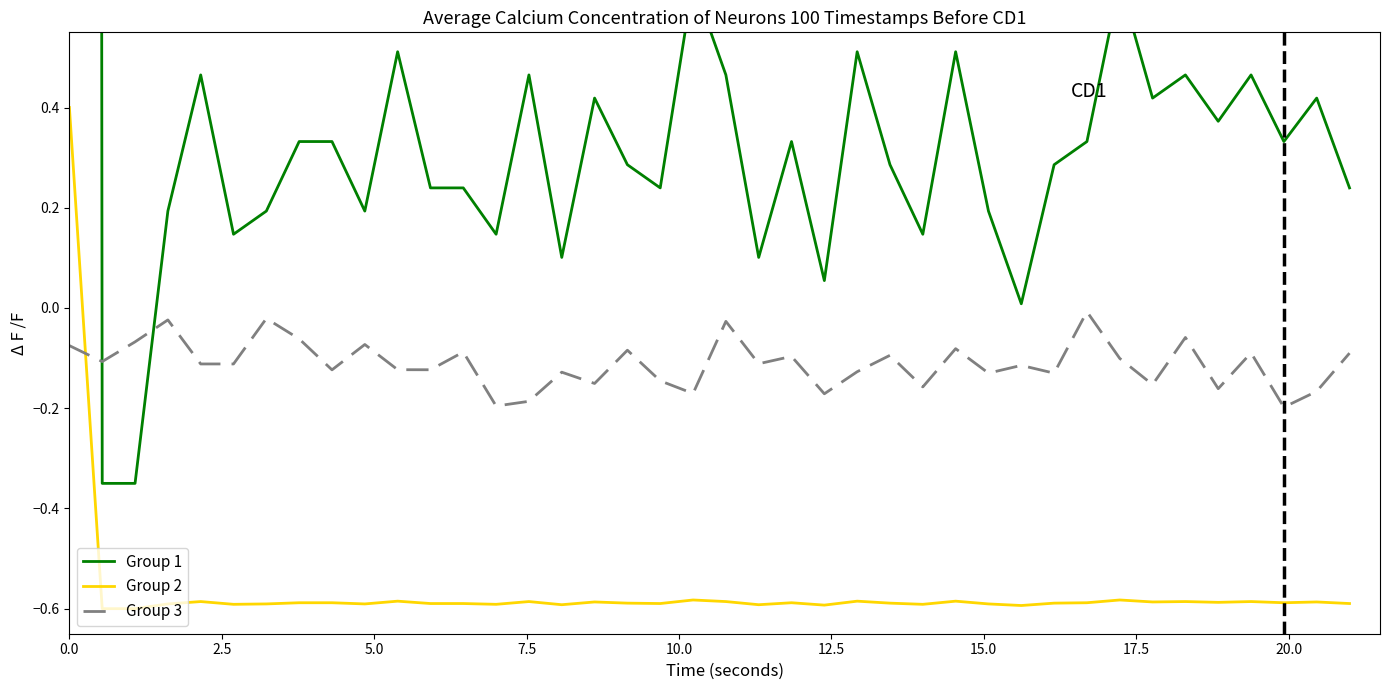

Which series changed the most between 20.0 and 39?

Group 1